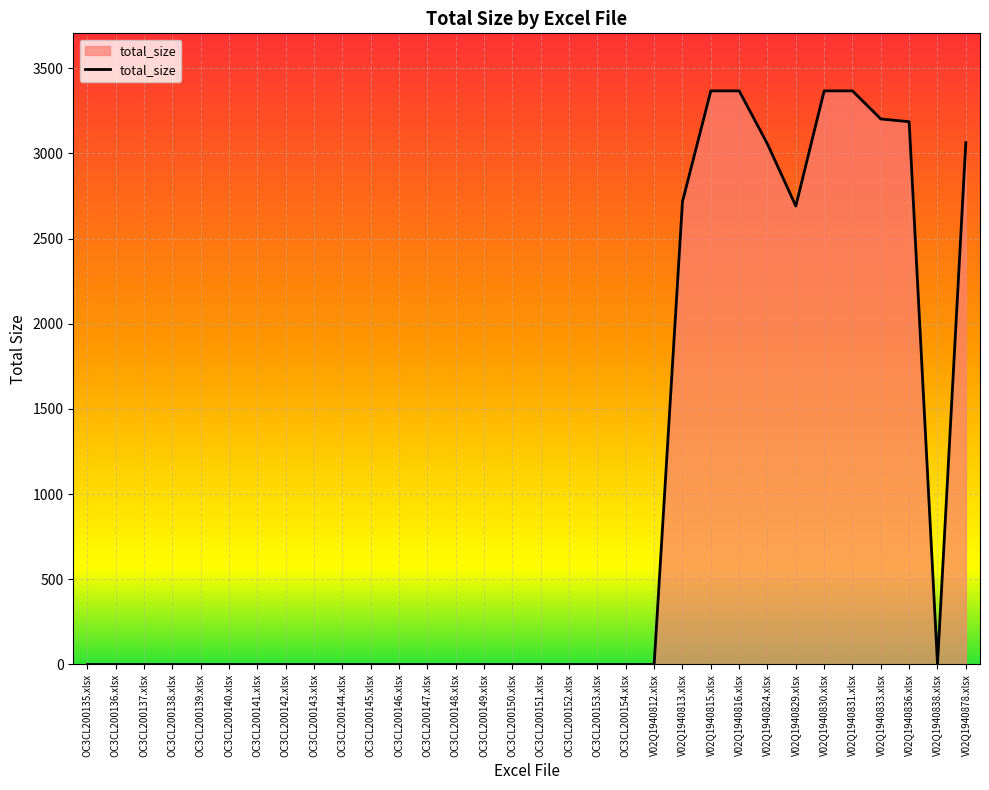

What is the change in value from OC3CL200146.xlsx to V02Q1940836.xlsx?

+3186